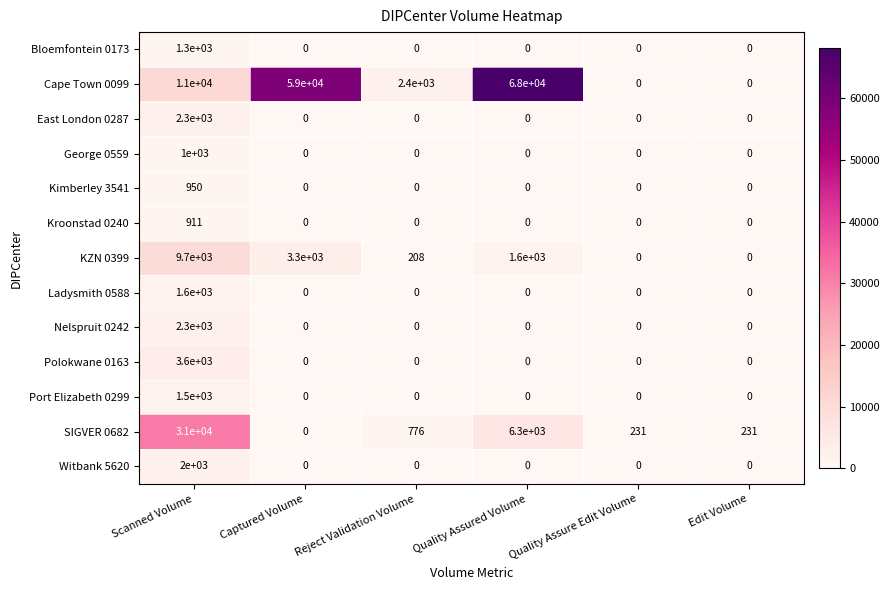

At which category does the chart reach its peak across all series?

Quality Assured Volume